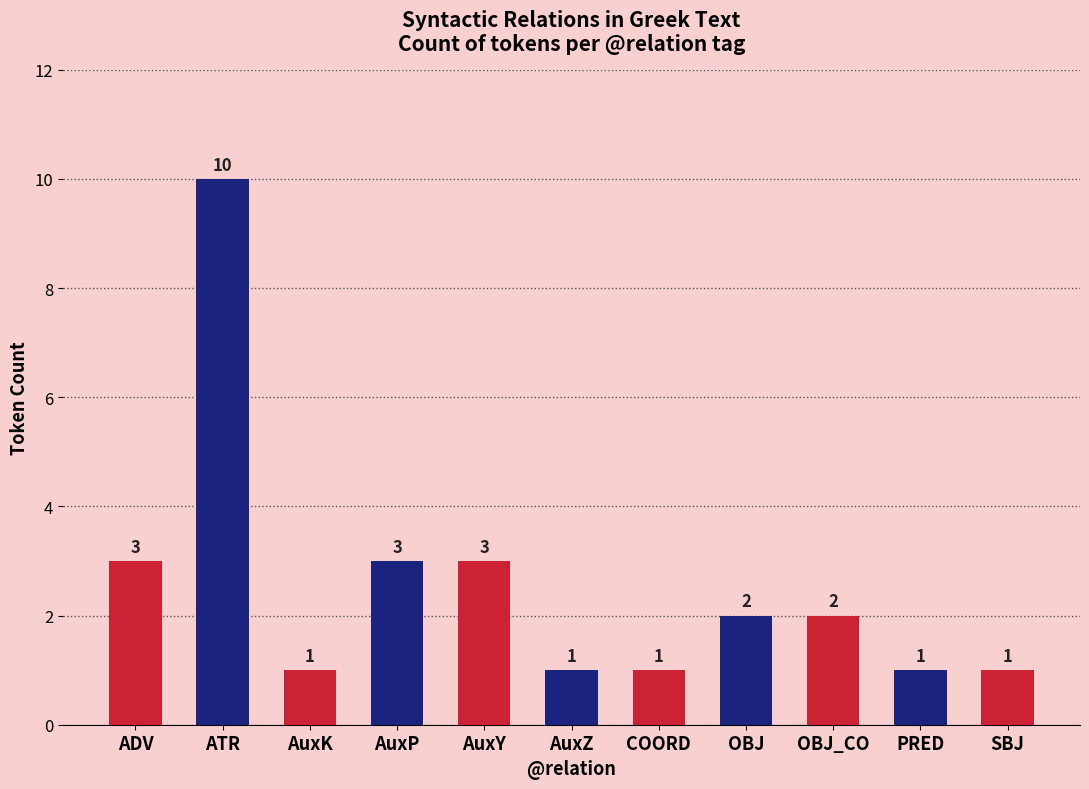

What is the label of the 7th bar from the left?

COORD